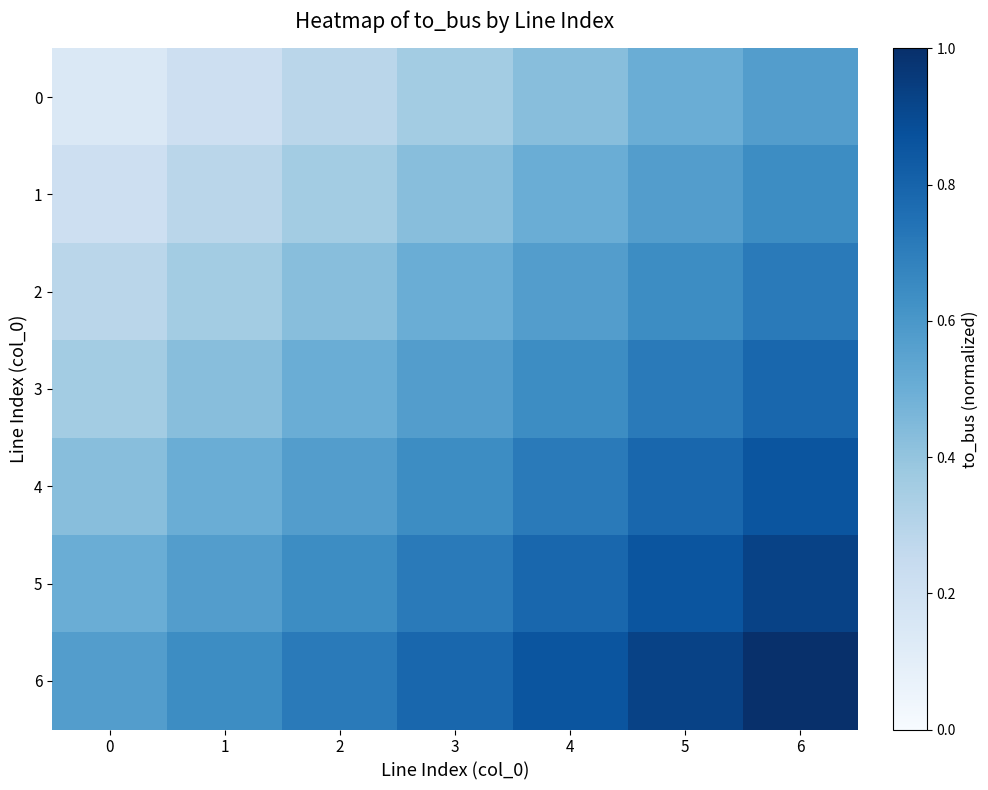

Reading left to right, extract all data points from this chart.

row_0: 0=0.1	1=0.2	2=0.3	3=0.4	4=0.4	5=0.5	6=0.6
row_1: 0=0.2	1=0.3	2=0.4	3=0.4	4=0.5	5=0.6	6=0.6
row_2: 0=0.3	1=0.4	2=0.4	3=0.5	4=0.6	5=0.6	6=0.7
row_3: 0=0.4	1=0.4	2=0.5	3=0.6	4=0.6	5=0.7	6=0.8
row_4: 0=0.4	1=0.5	2=0.6	3=0.6	4=0.7	5=0.8	6=0.9
row_5: 0=0.5	1=0.6	2=0.6	3=0.7	4=0.8	5=0.9	6=0.9
row_6: 0=0.6	1=0.6	2=0.7	3=0.8	4=0.9	5=0.9	6=1.0